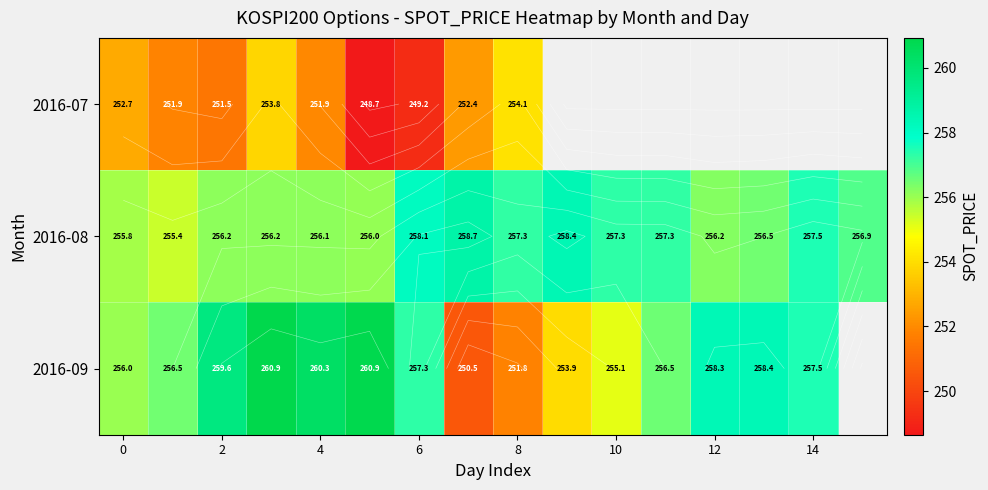

How many categories are shown in the chart?

16